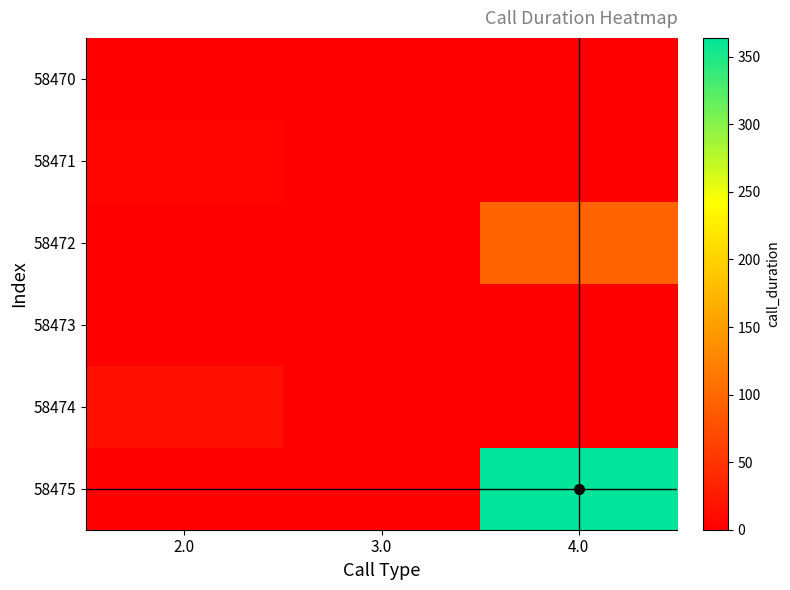

Reading right to left, transcribe all the data shown in this chart.

58470: 4.0=0	3.0=0	2.0=0
58471: 4.0=0	3.0=0	2.0=8
58472: 4.0=95	3.0=0	2.0=0
58473: 4.0=0	3.0=0	2.0=0
58474: 4.0=0	3.0=0	2.0=15
58475: 4.0=364	3.0=0	2.0=0